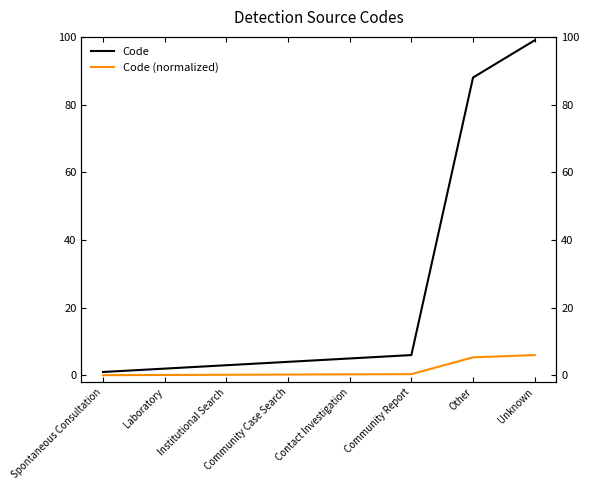

List the series in order of their peak value, lowest first.

Code (normalized), Code